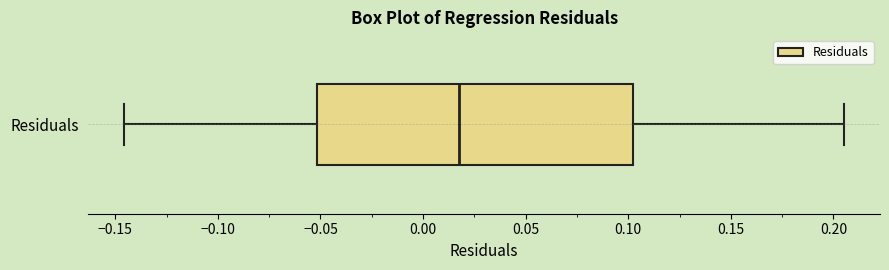

Read this box plot against the x-axis: the position of the median line, the range covered by the box, and the ends of both whiskers. The values are not printed on the chart, so give them approximately, as read against the axis.

median 0.015, box -0.050 to 0.100, whiskers -0.145 to 0.205